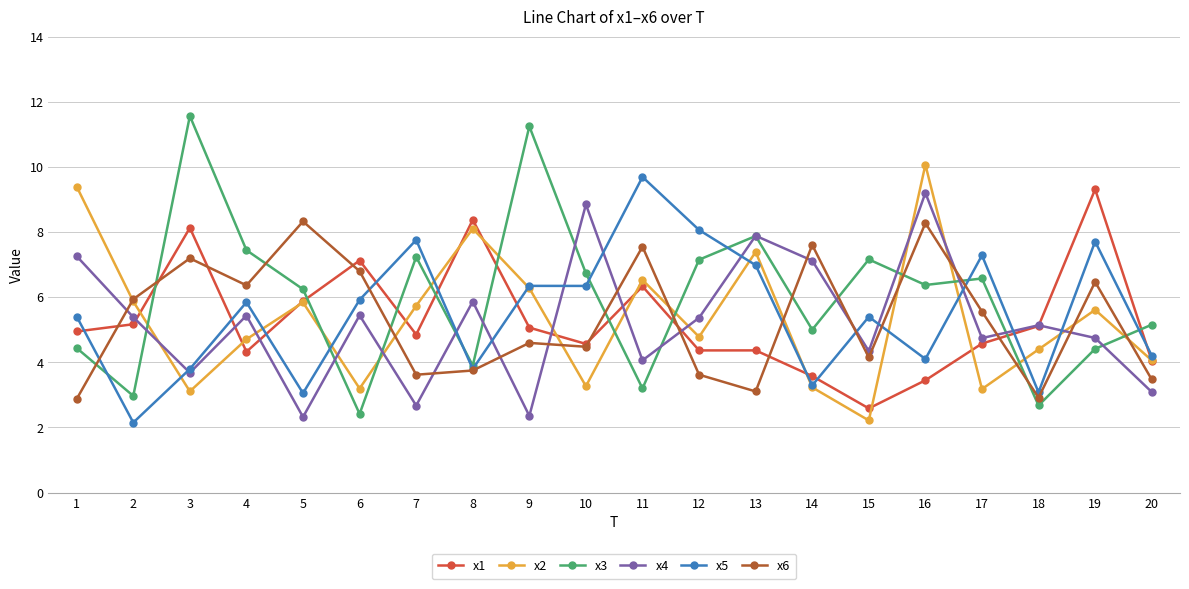

Which label corresponds to the largest value in the chart?

3